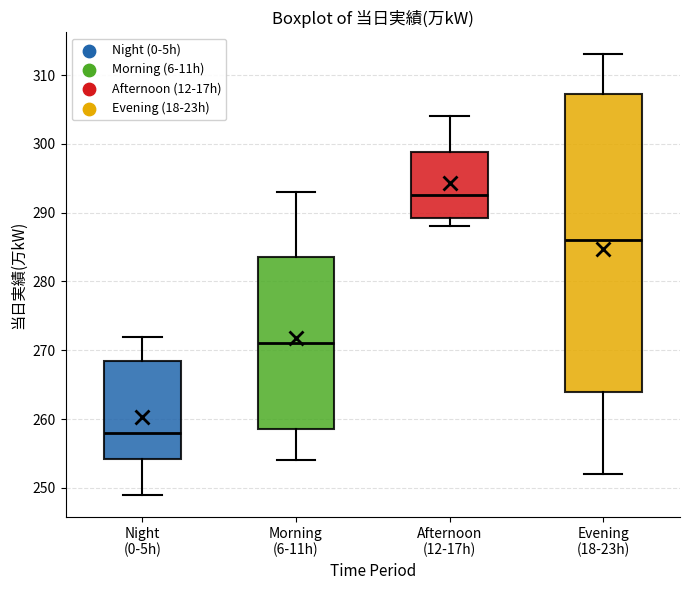

Where does the median line of the box for Afternoon (12-17h) sit on the y-axis? The values are not printed on the chart, so give them approximately, as read against the axis.

293